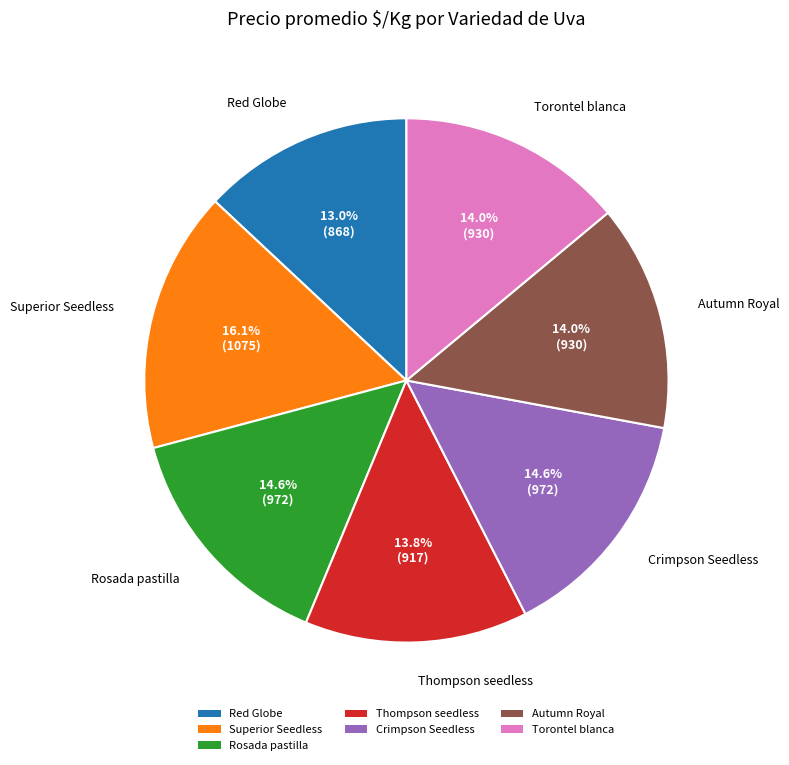

What is the largest slice in the pie chart?

Superior Seedless